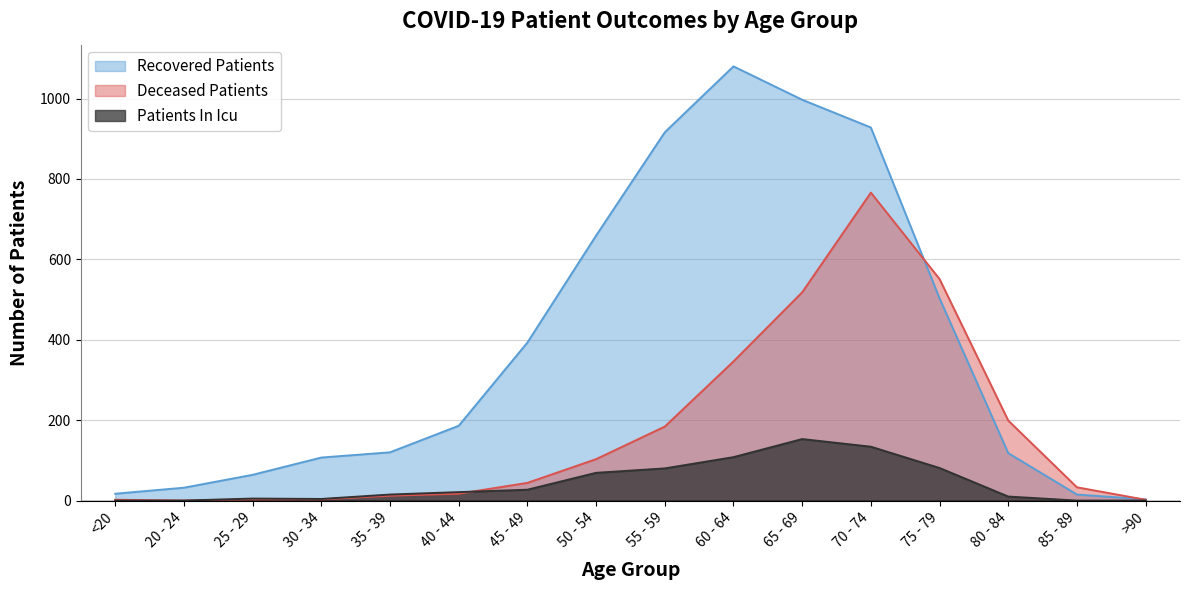

Reading right to left, list all the values displayed in this chart.

recovered_patients: >90=3	85 - 89=15	80 - 84=118	75 - 79=503	70 - 74=928	65 - 69=997	60 - 64=1080	55 - 59=916	50 - 54=659	45 - 49=393	40 - 44=186	35 - 39=120	30 - 34=107	25 - 29=64	20 - 24=32	<20=17
deceased_patients: >90=2	85 - 89=33	80 - 84=199	75 - 79=551	70 - 74=766	65 - 69=518	60 - 64=346	55 - 59=184	50 - 54=103	45 - 49=44	40 - 44=17	35 - 39=12	30 - 34=3	25 - 29=3	20 - 24=0	<20=2
patients_in_icu: >90=0	85 - 89=0	80 - 84=10	75 - 79=81	70 - 74=134	65 - 69=153	60 - 64=108	55 - 59=80	50 - 54=69	45 - 49=27	40 - 44=21	35 - 39=15	30 - 34=4	25 - 29=5	20 - 24=0	<20=0